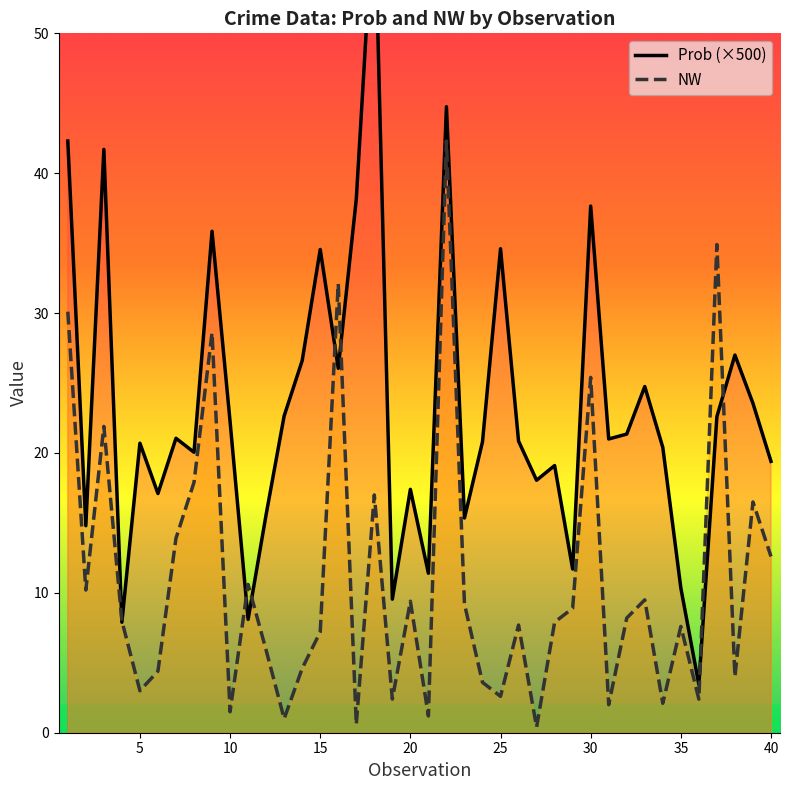

The NW series shows 2.6 at 25. True or false?

True